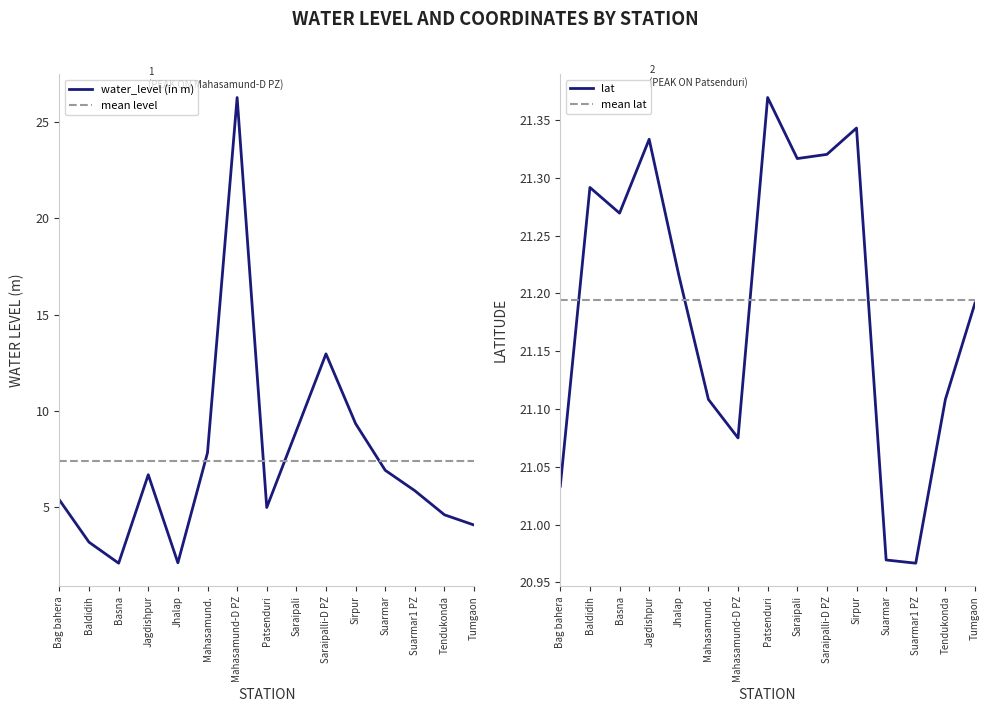

What is the sum of all water_level (in m) values?

111.5